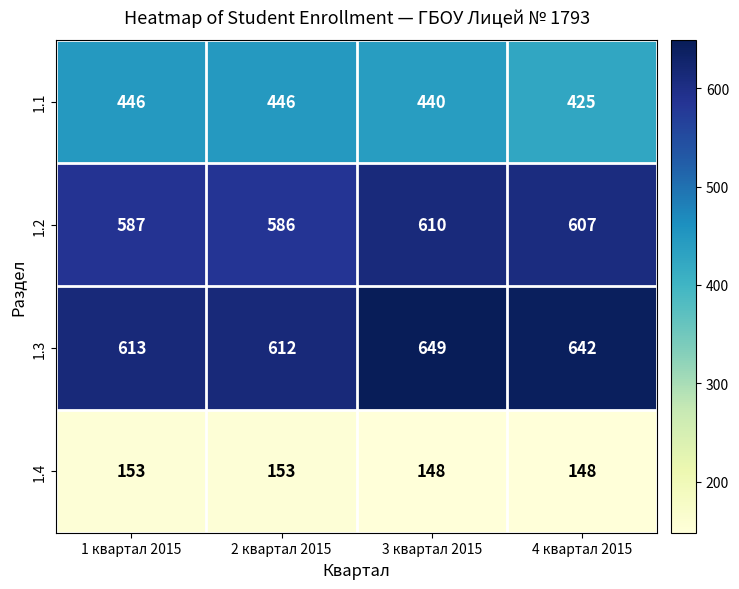

Reading left to right, transcribe all the data shown in this chart.

1.1: 446	446	440	425
1.2: 587	586	610	607
1.3: 613	612	649	642
1.4: 153	153	148	148